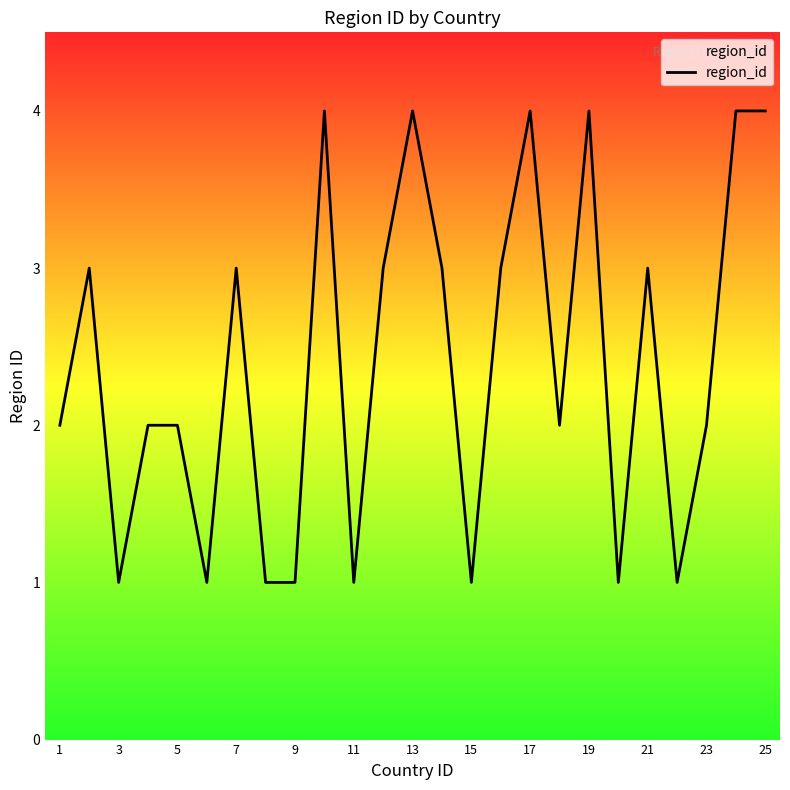

Does the chart display data point markers on the line(s)?

No